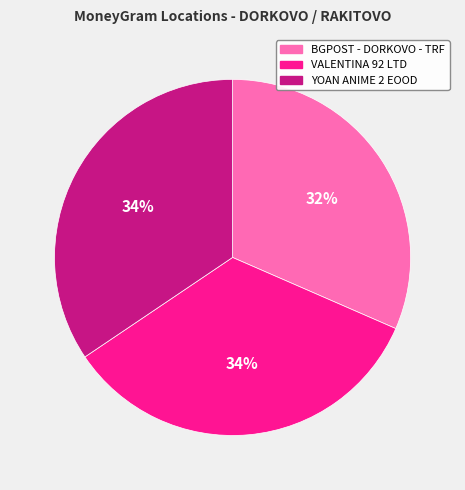

How many segments does this pie chart have?

3